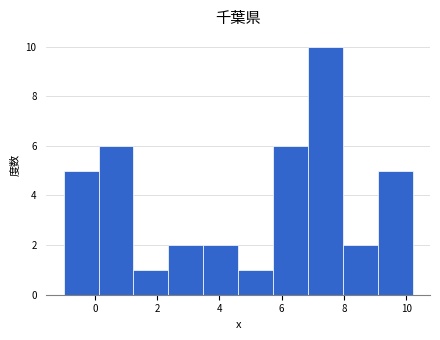

Reading left to right, list every bar in this chart as the range it spans on the x-axis followed by its height. Neither the bar edges nor the heights are printed on the chart, so give them approximately, as read against the axes.

-1.00 to 0.12: 5
0.12 to 1.24: 6
1.24 to 2.36: 1
2.36 to 3.48: 2
3.48 to 4.60: 2
4.60 to 5.72: 1
5.72 to 6.84: 6
6.84 to 7.96: 10
7.96 to 9.08: 2
9.08 to 10.20: 5